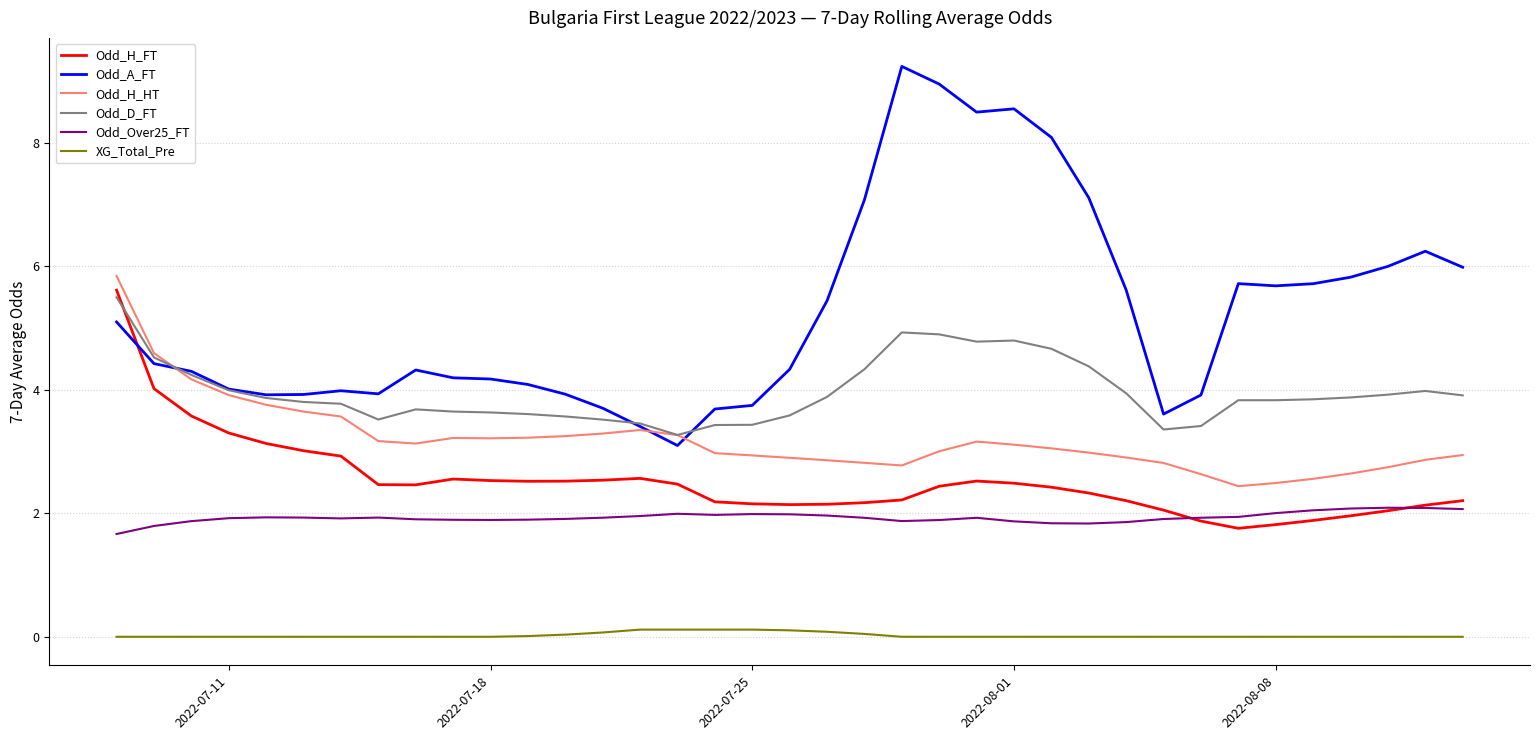

True or false: Odd_H_FT and XG_Total_Pre cross at least once.

False